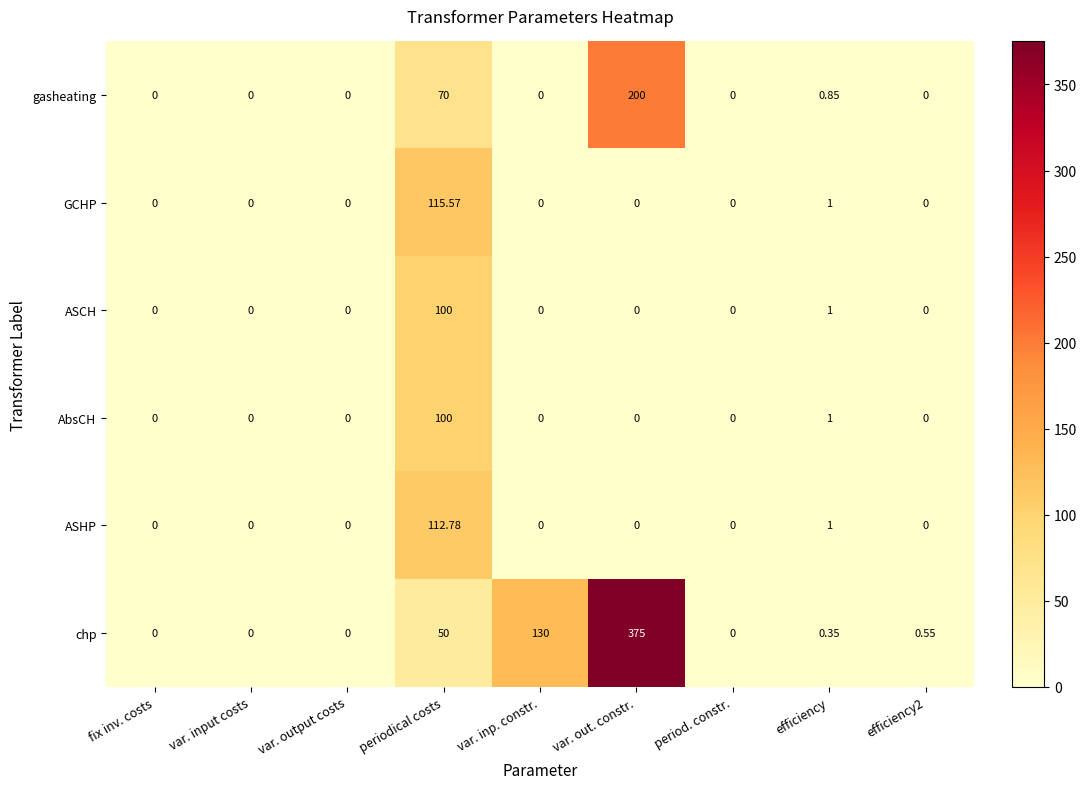

At which label is chp closest to 187?

var. inp. constr.